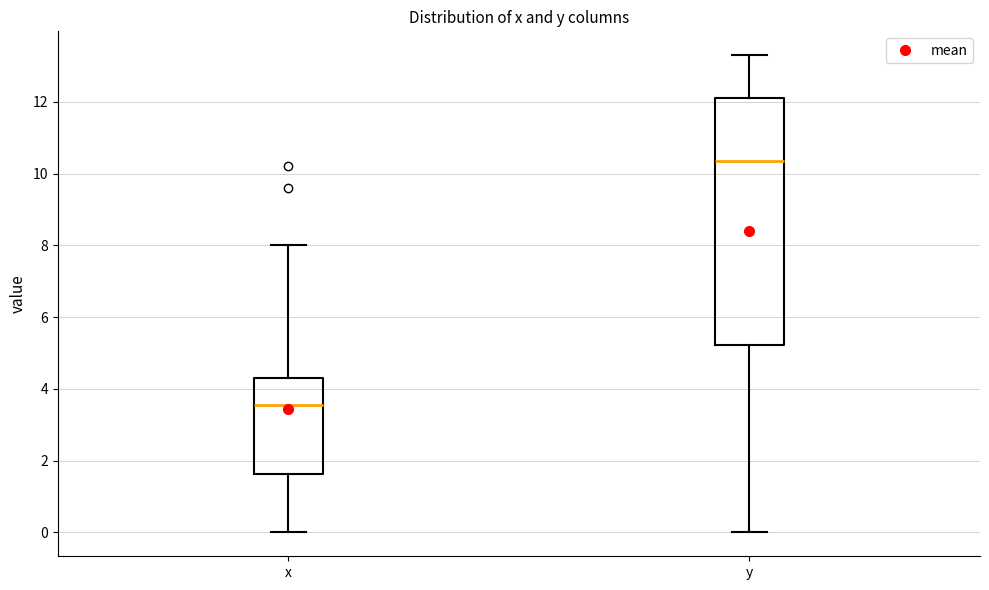

Comparing the boxes themselves (not the whiskers), which one is the tallest?

y